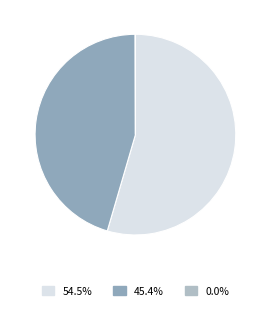

Is there any slice that represents more than half of the pie?

Yes